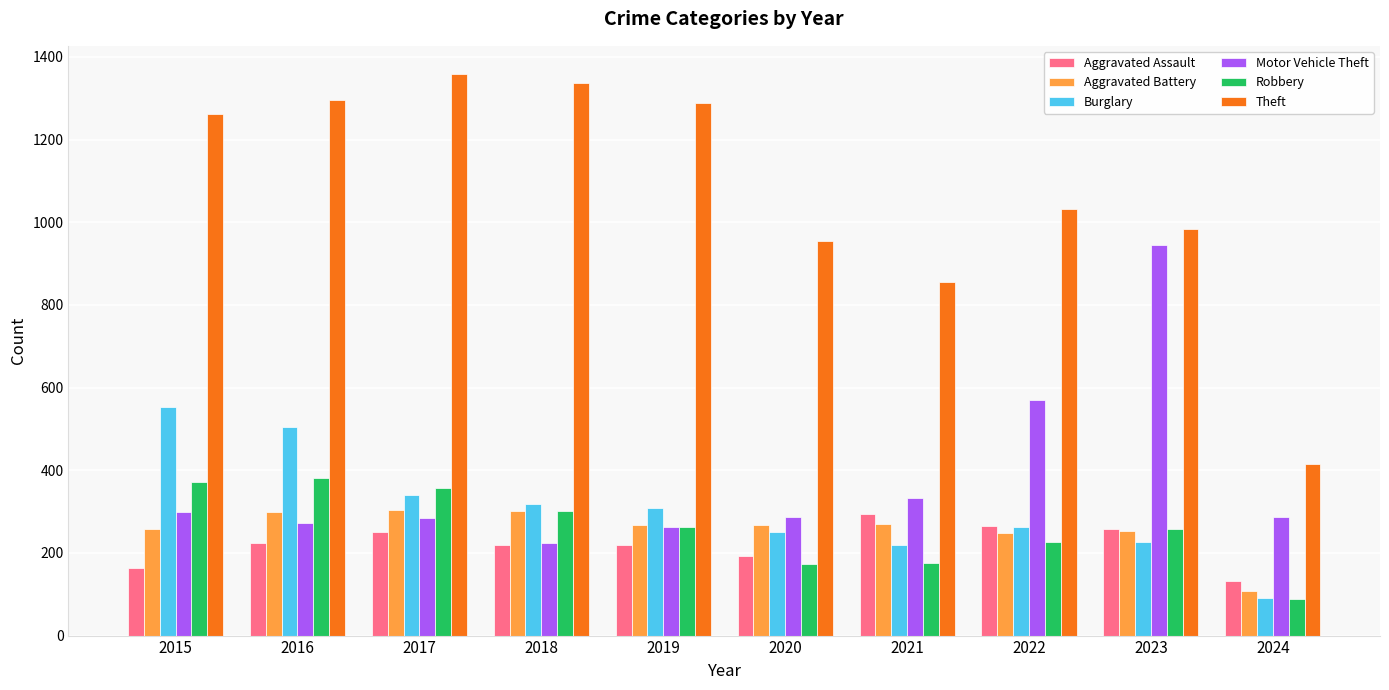

What is the sum of all Burglary values?

3073